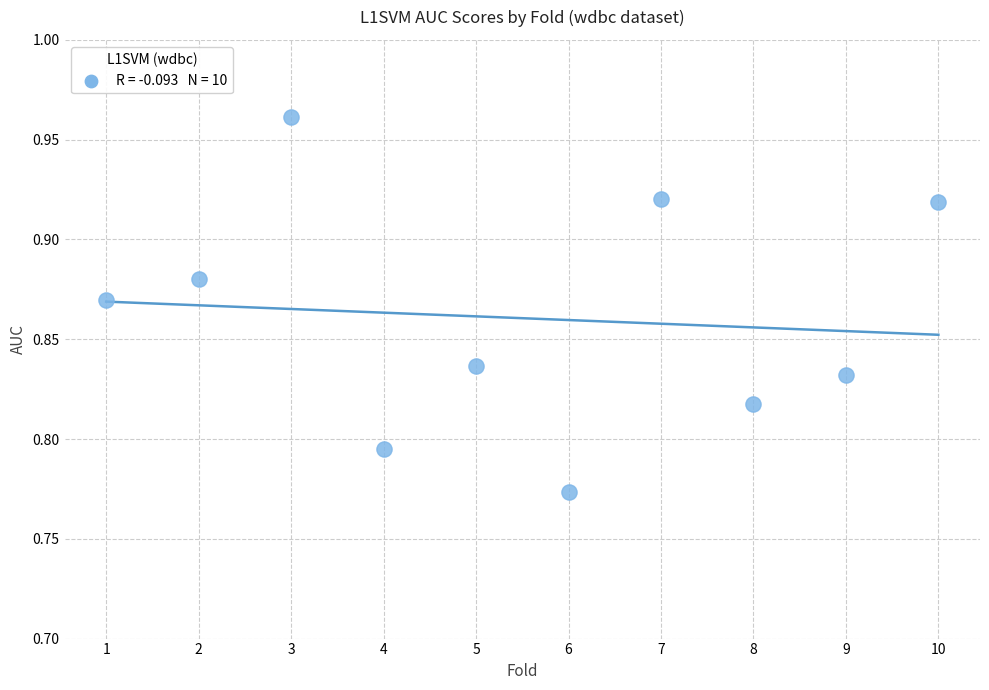

What is the average X value?

5.5